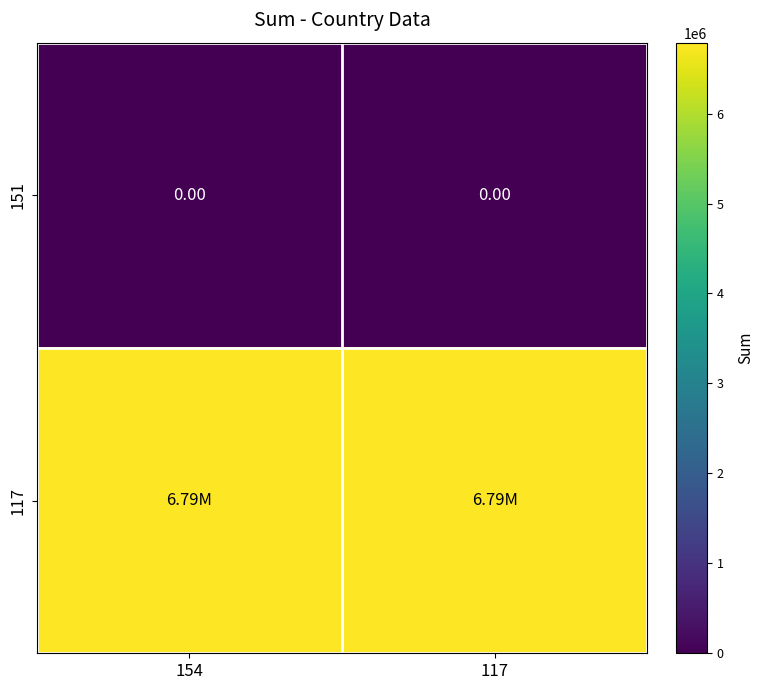

What is the highest value of the 117 series?

6788502.6